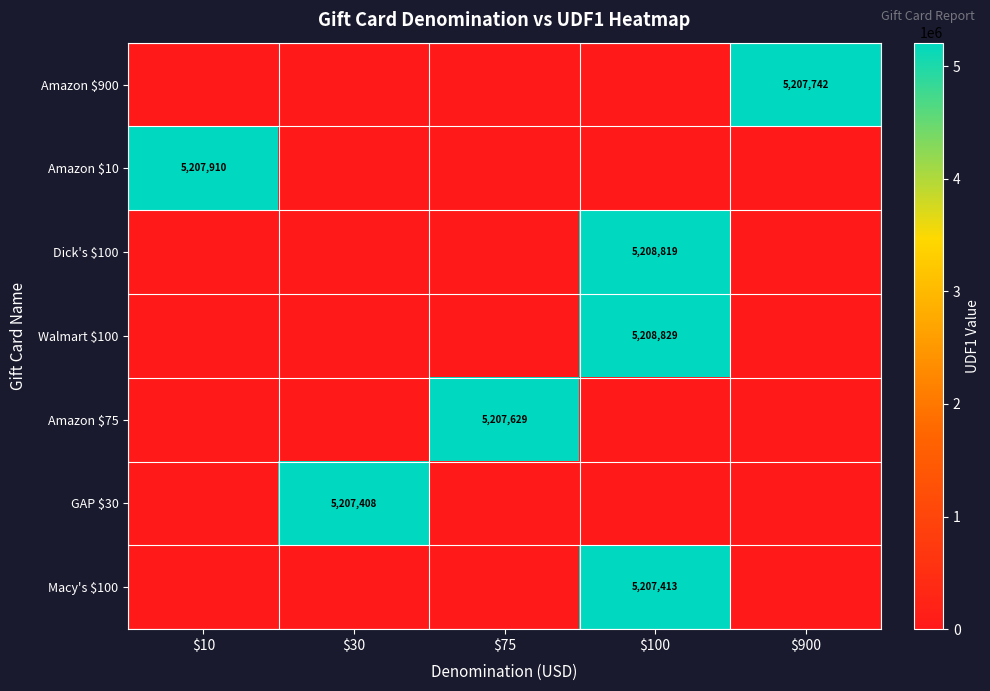

What is the greatest value displayed?

5208829